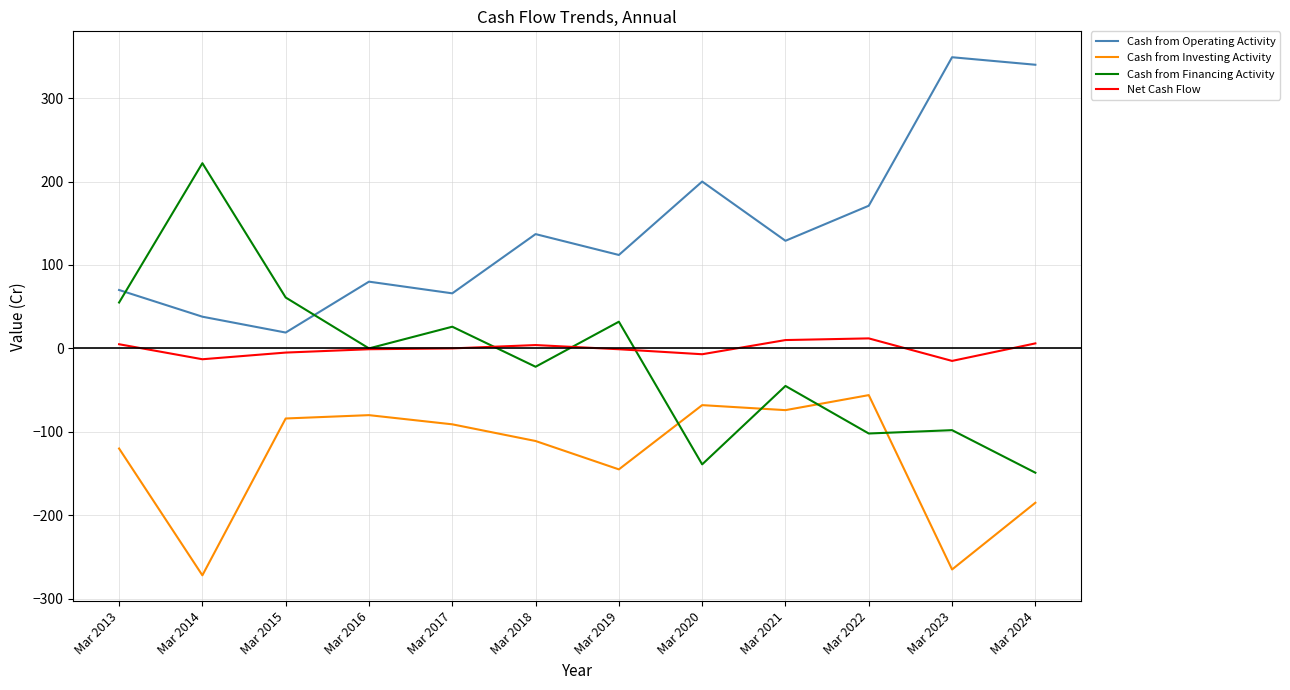

What is the difference between the maximum and minimum values in the Cash from Operating Activity series?

330